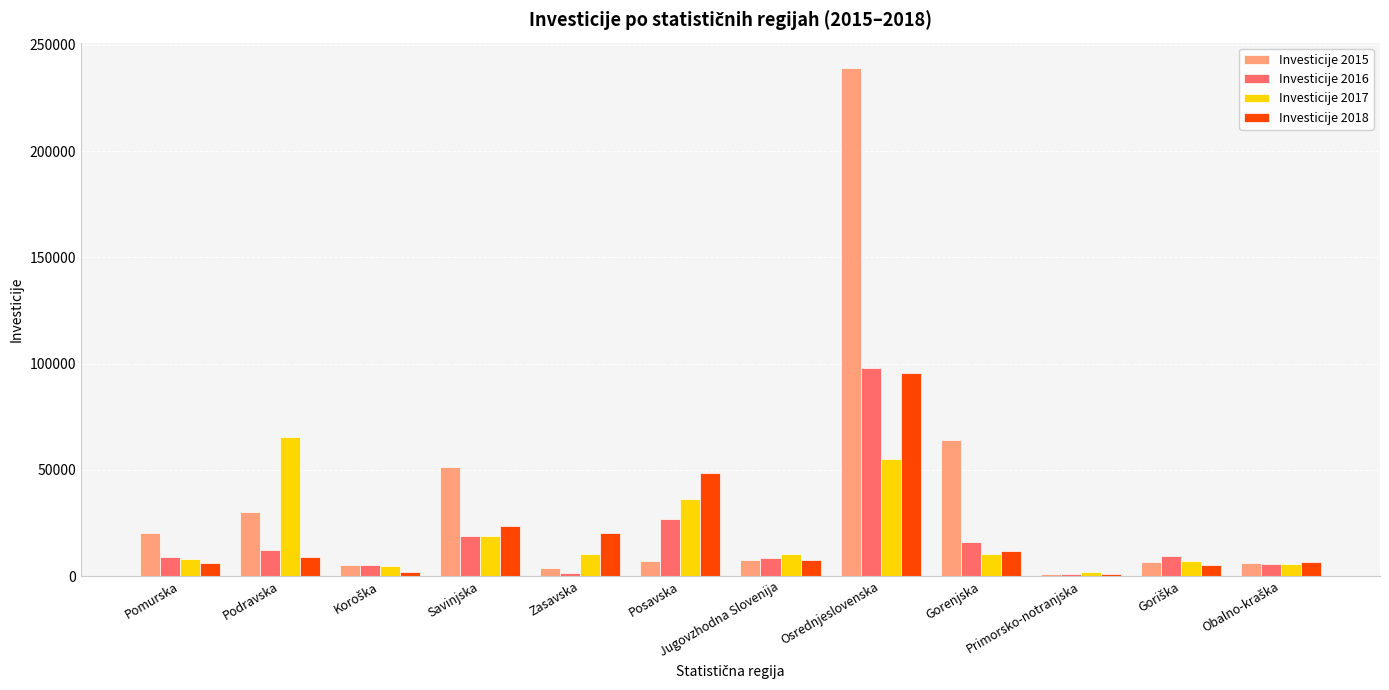

What is the difference between the maximum and minimum values in the Investicije 2016 series?

96938